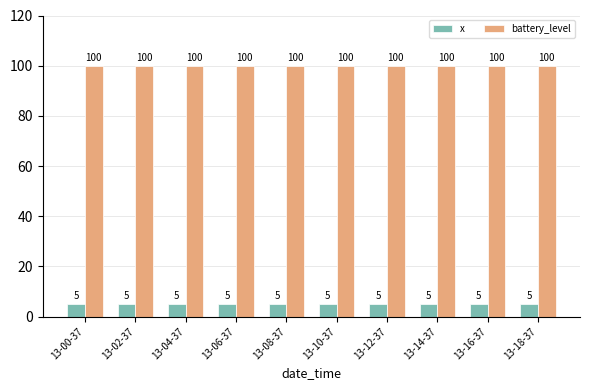

What is the highest value of the battery_level series?

100